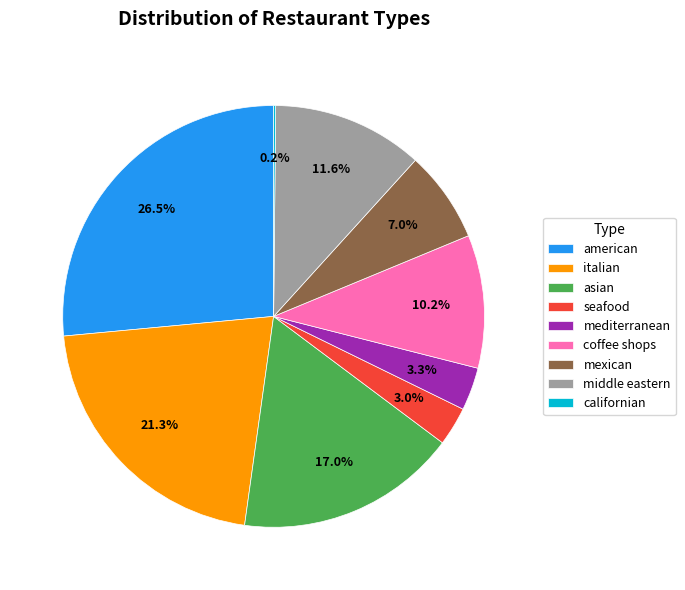

Is there any slice that represents more than half of the pie?

No